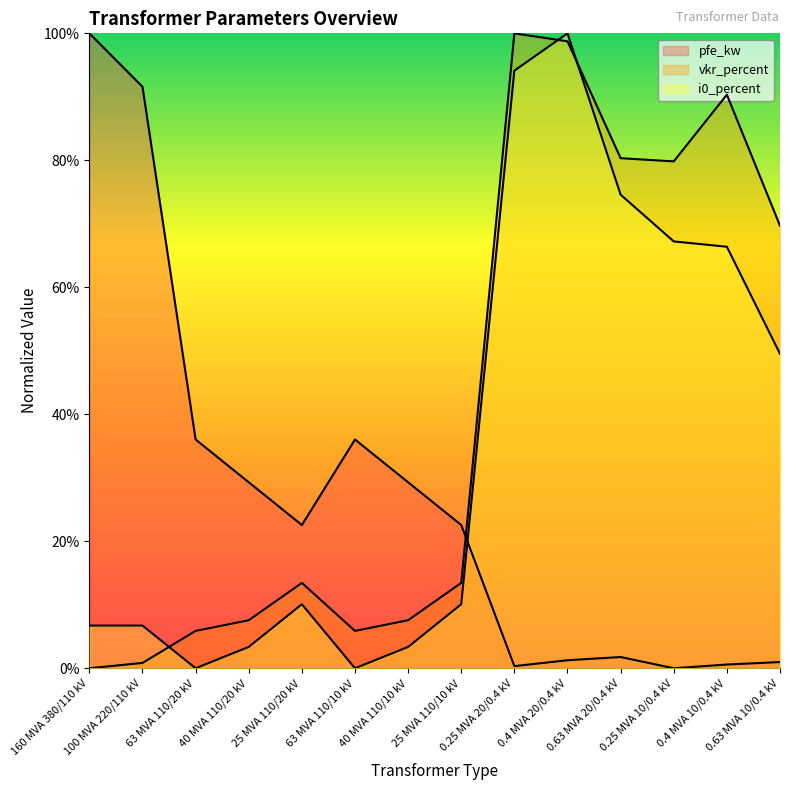

At which label does pfe_kw reach its minimum?

0.25 MVA 10/0.4 kV